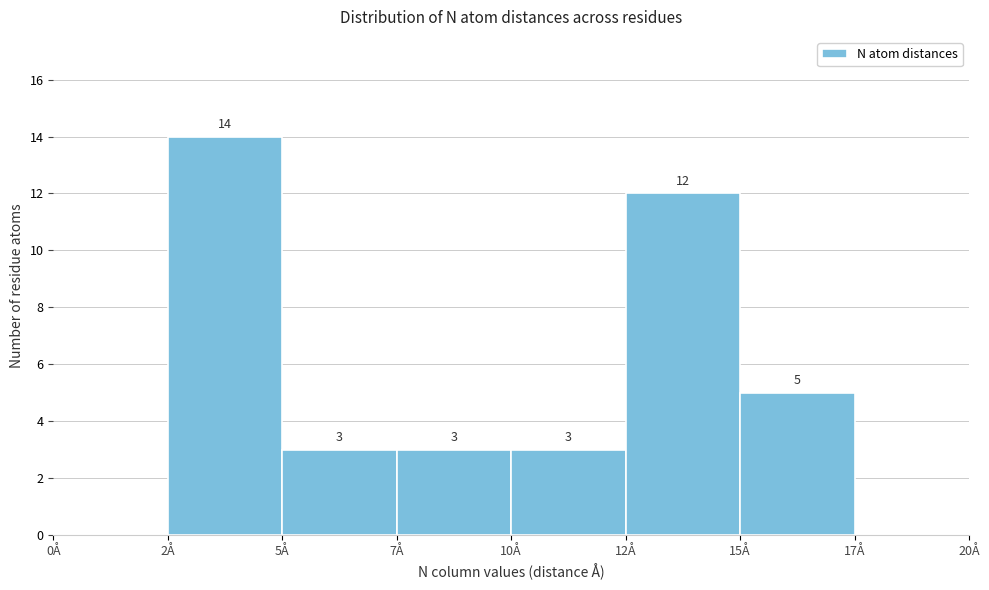

Reading left to right, list all the values displayed in this chart.

0Å=0	2Å=14	5Å=3	7Å=3	10Å=3	12Å=12	15Å=5	17Å=0